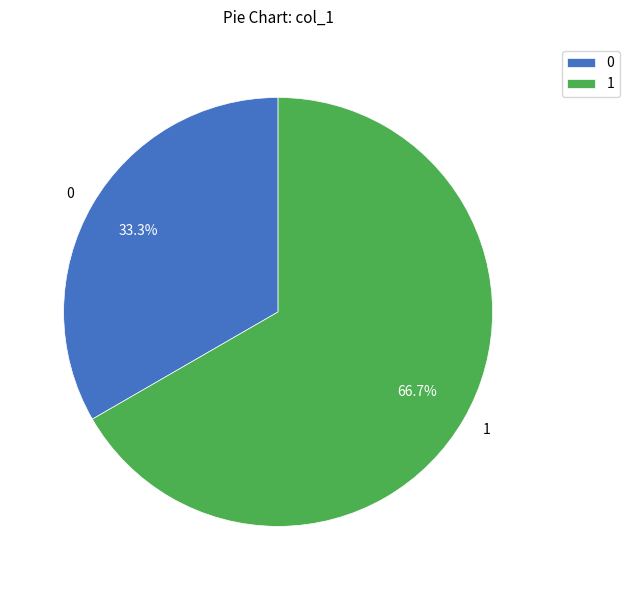

How many slices are in this pie chart?

2